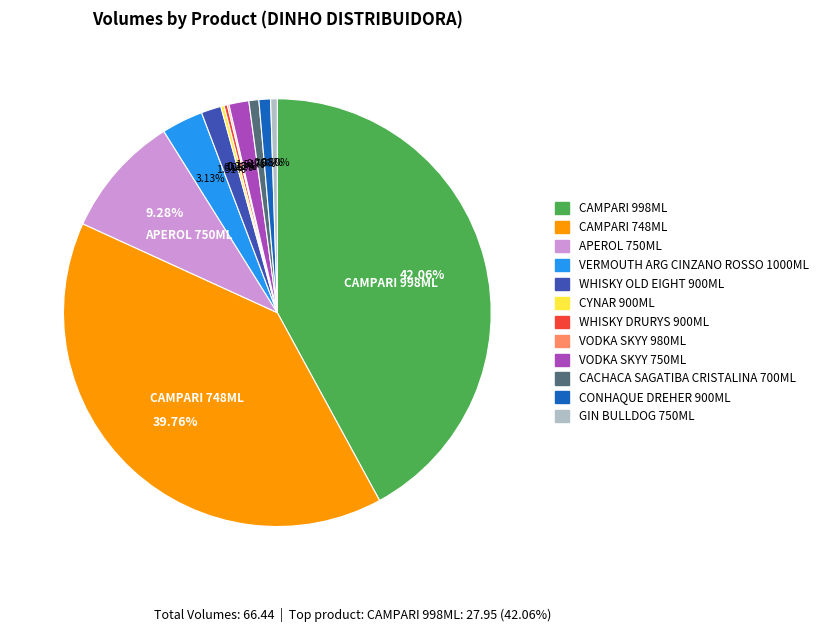

Does CACHACA SAGATIBA CRISTALINA 700ML represent more than half of the total?

No